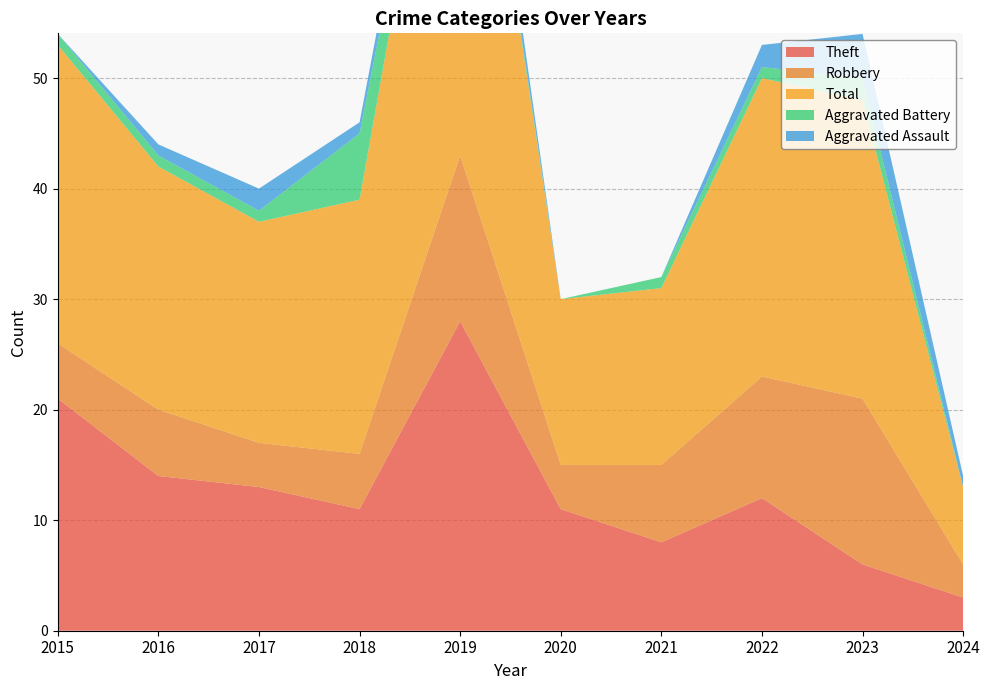

Reading left to right, list all the values displayed in this chart.

Theft: 2015=21	2016=14	2017=13	2018=11	2019=28	2020=11	2021=8	2022=12	2023=6	2024=3
Robbery: 2015=5	2016=6	2017=4	2018=5	2019=15	2020=4	2021=7	2022=11	2023=15	2024=3
Total: 2015=27	2016=22	2017=20	2018=23	2019=47	2020=15	2021=16	2022=27	2023=27	2024=7
Aggravated Battery: 2015=1	2016=1	2017=1	2018=6	2019=1	2020=0	2021=1	2022=1	2023=2	2024=0
Aggravated Assault: 2015=0	2016=1	2017=2	2018=1	2019=3	2020=0	2021=0	2022=2	2023=4	2024=1